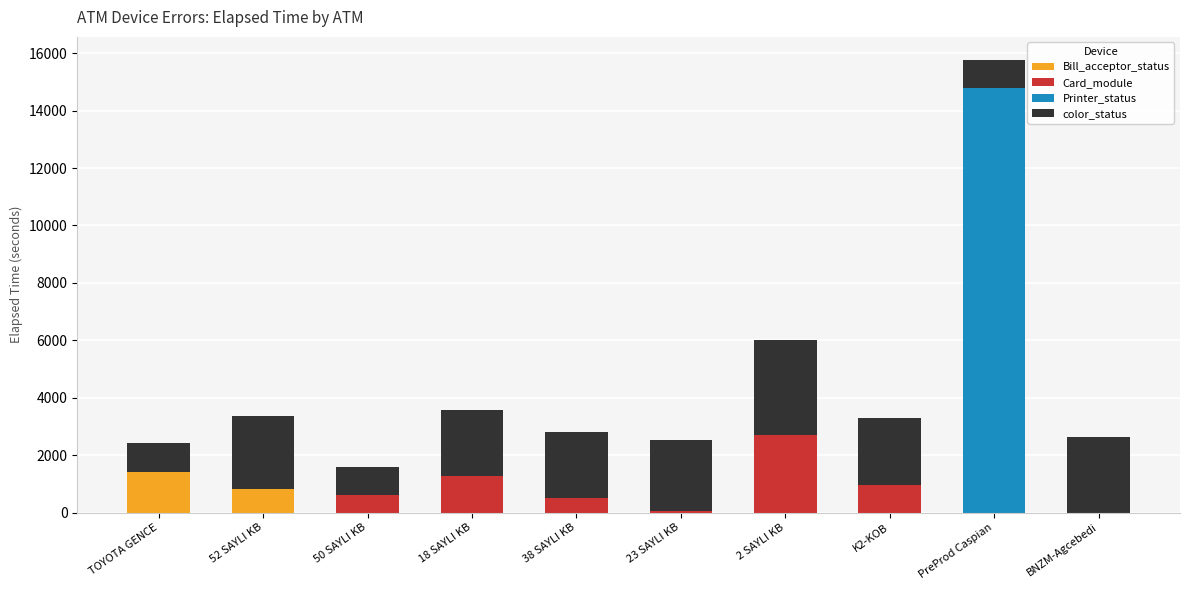

The Bill_acceptor_status series shows 0 at PreProd Caspian. True or false?

True